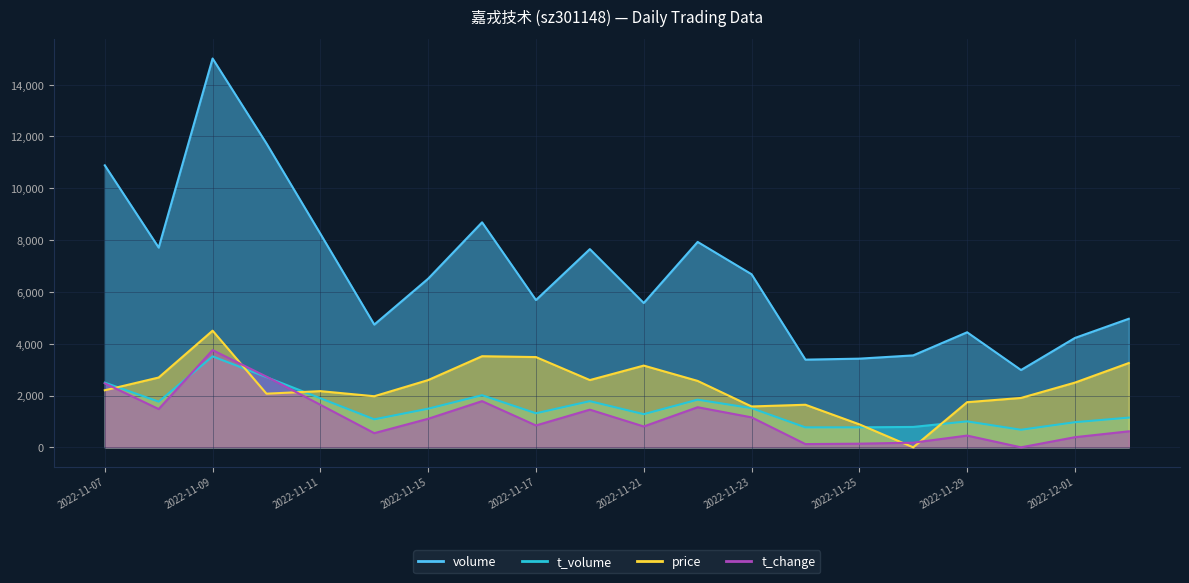

How many lines are shown in the chart?

4